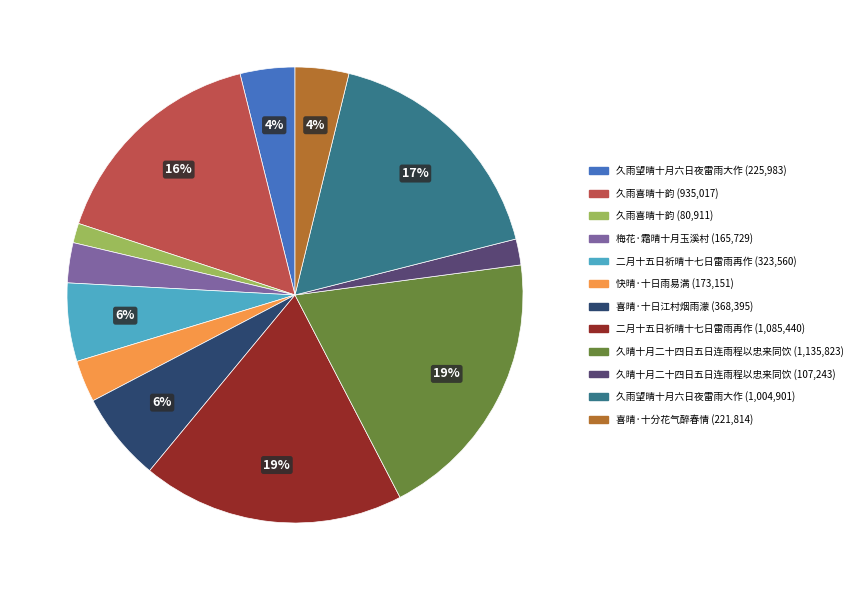

To the nearest percent, what is the average slice percentage?

8%